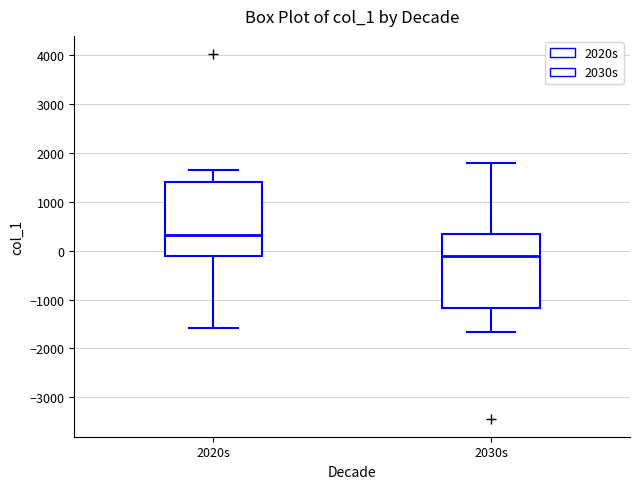

Reading left to right, read every box against the y-axis: the position of its median line, the range the box covers, and the ends of its whiskers. The values are not printed on the chart, so give them approximately, as read against the axis.

2020s: median 300, box -100 to 1400, whiskers -1600 to 1600
2030s: median -100, box -1200 to 300, whiskers -1700 to 1800